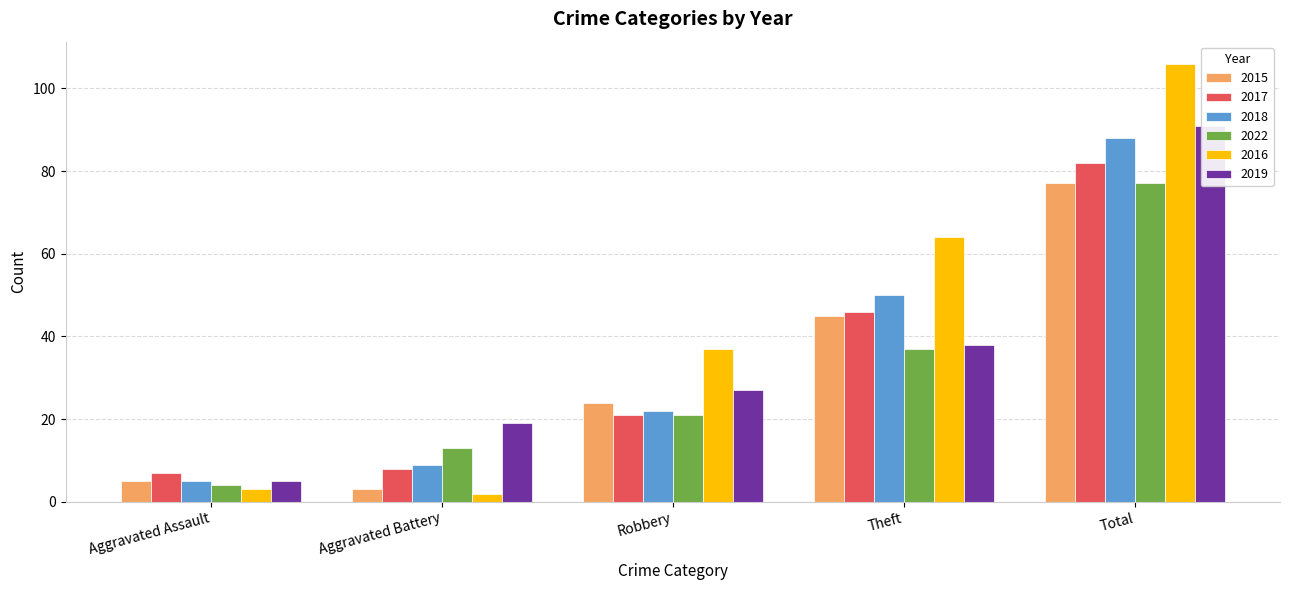

What is the minimum value shown in the chart?

2